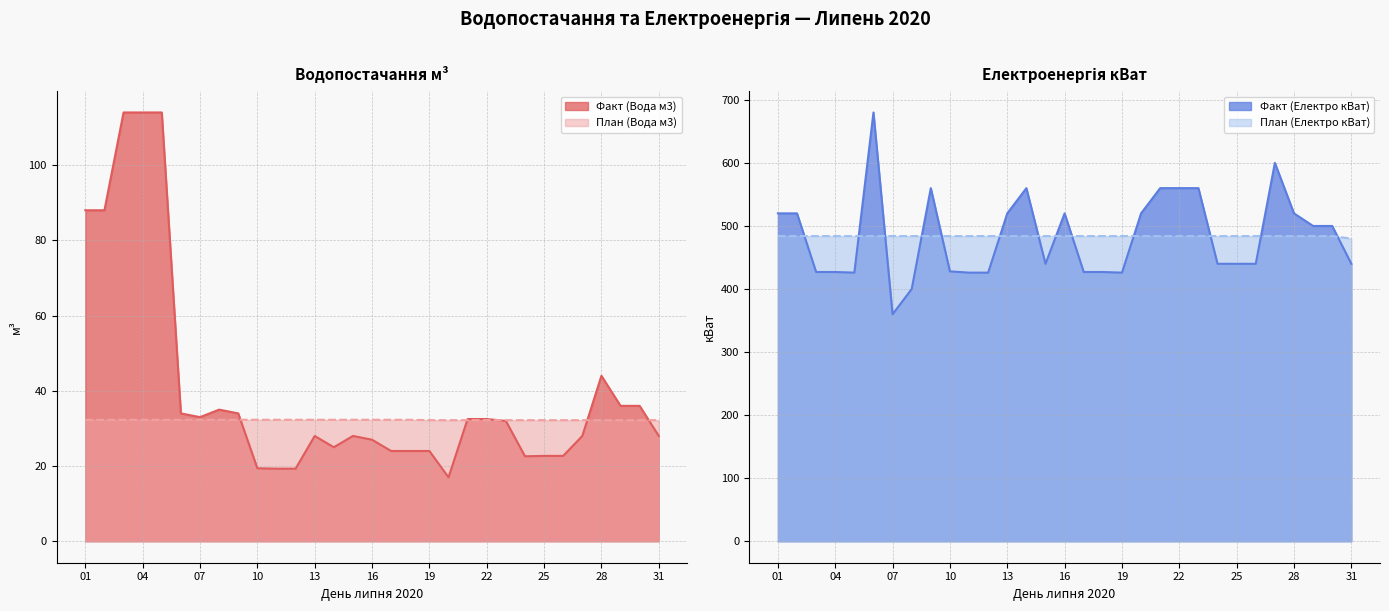

Which category has the lowest value in the План (Електро кВат) series?

31